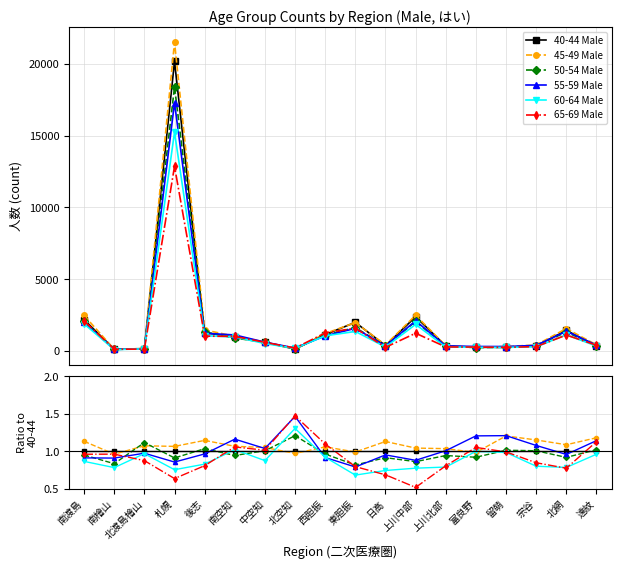

Which series ends up on top after the final intersection of 45-49 Male and 65-69 Male?

45-49 Male